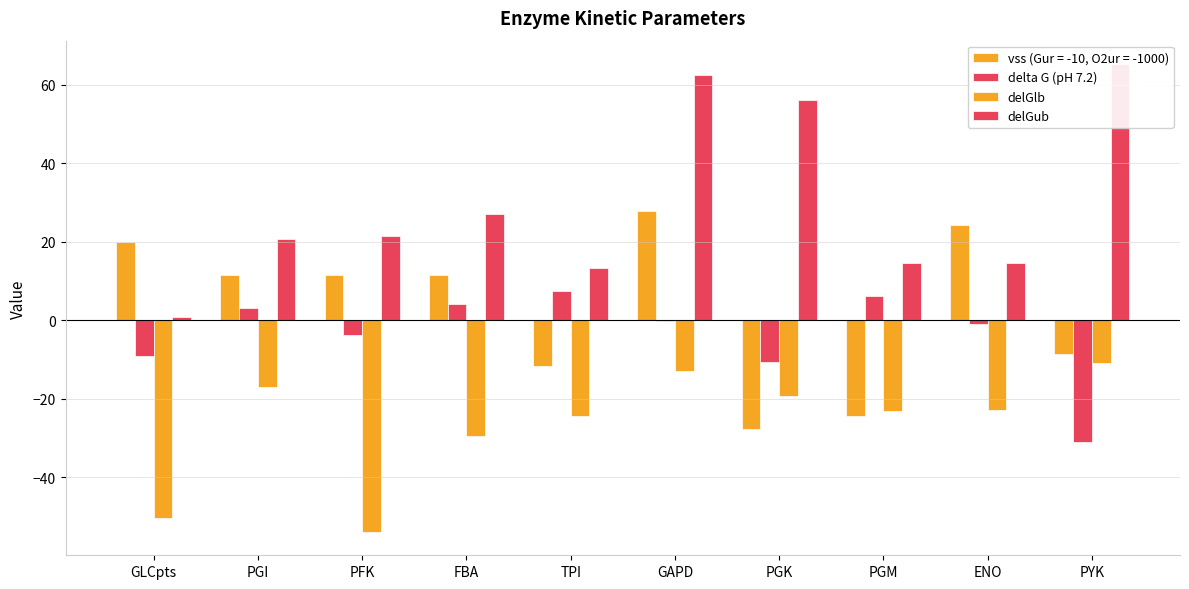

What is the total value across all series at PGM?

-2.3